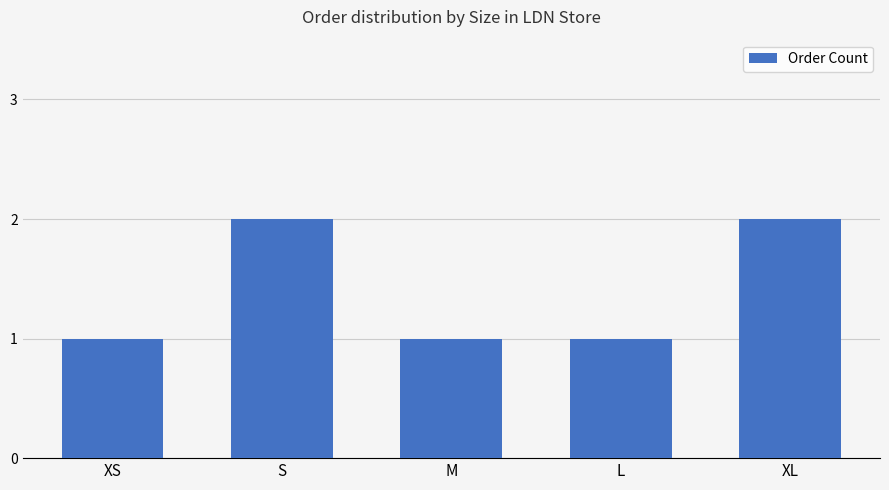

Reading left to right, transcribe all the data shown in this chart.

XS=1	S=2	M=1	L=1	XL=2